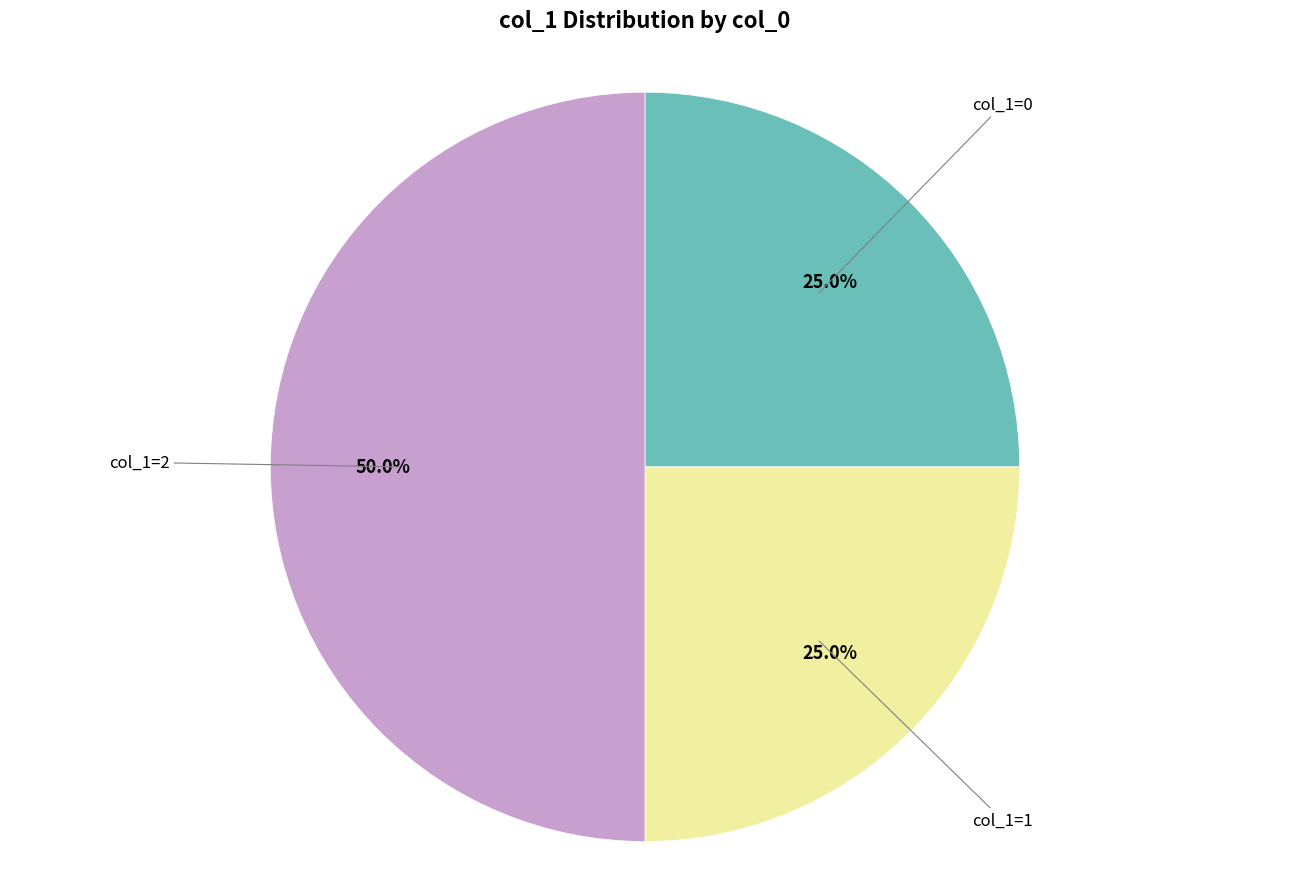

How many slices are in this pie chart?

3